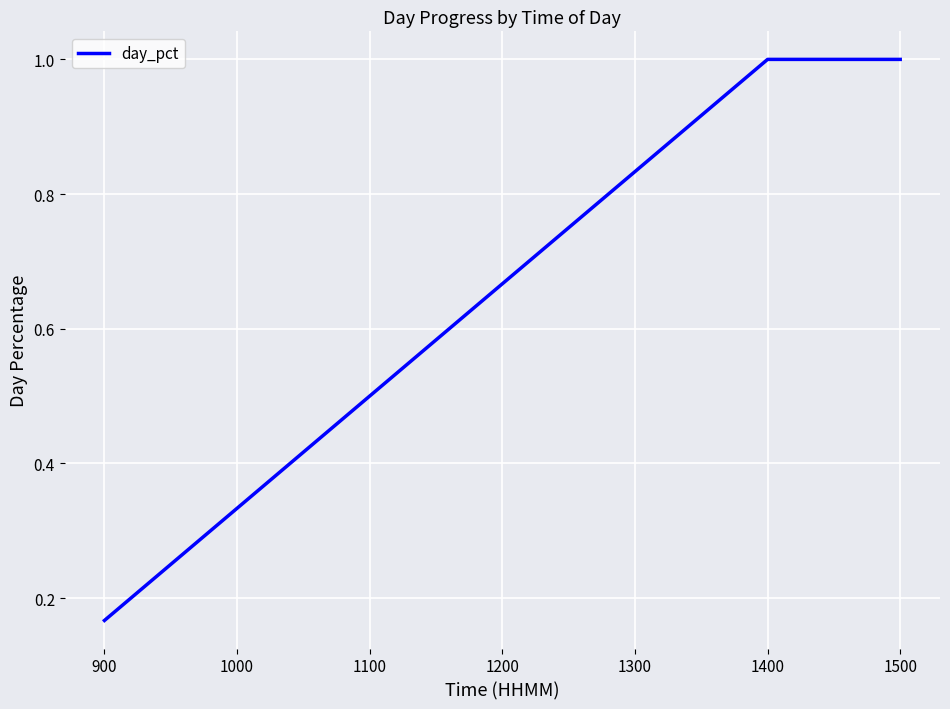

True or false: the data shows 0.1 at 900.

False